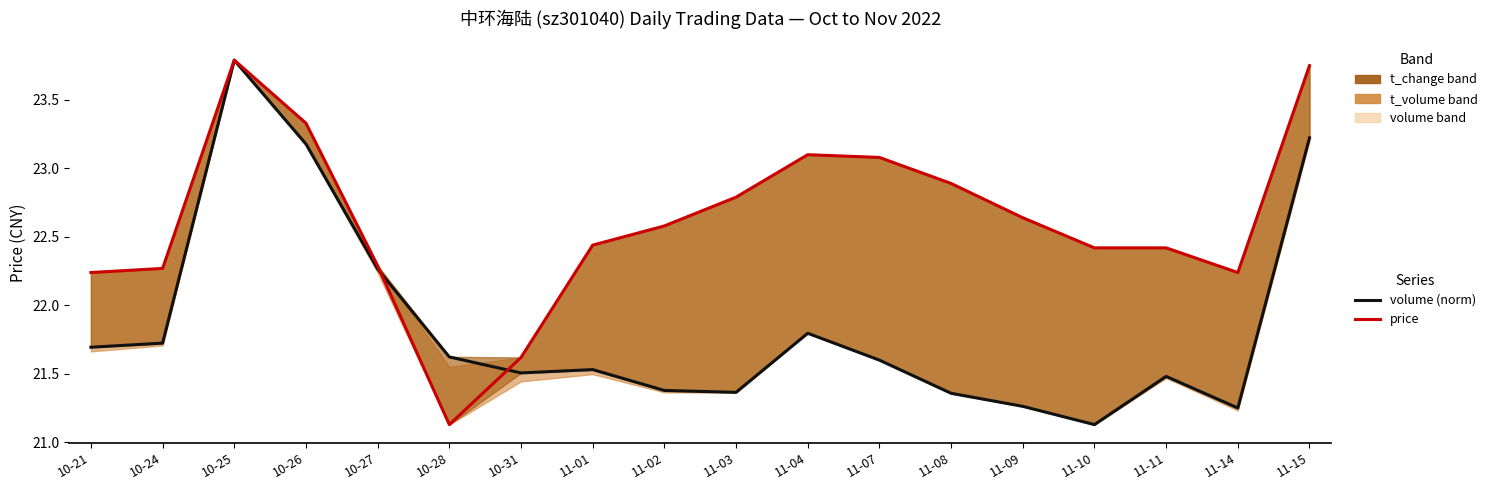

Which series has the largest total across all categories?

price